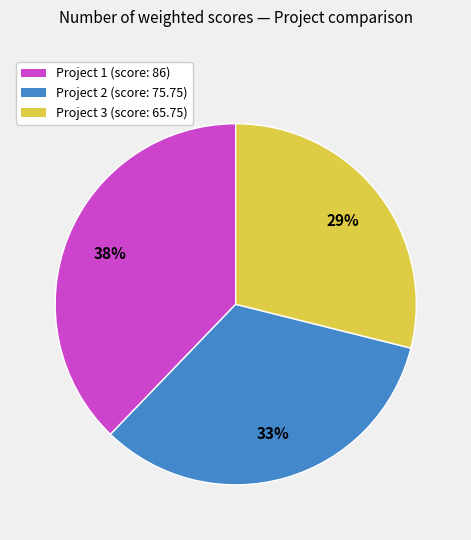

How many slices are in this pie chart?

3